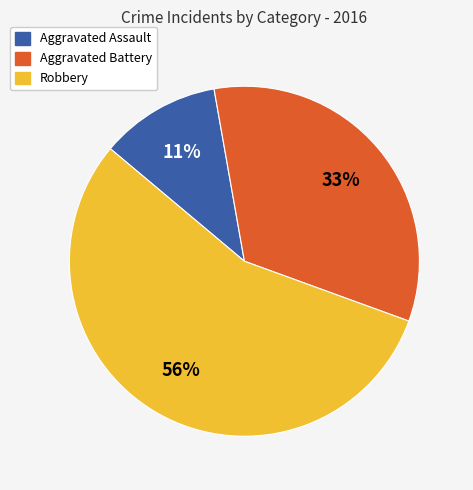

To the nearest percent, what is the combined percentage of Robbery and Aggravated Assault?

67%